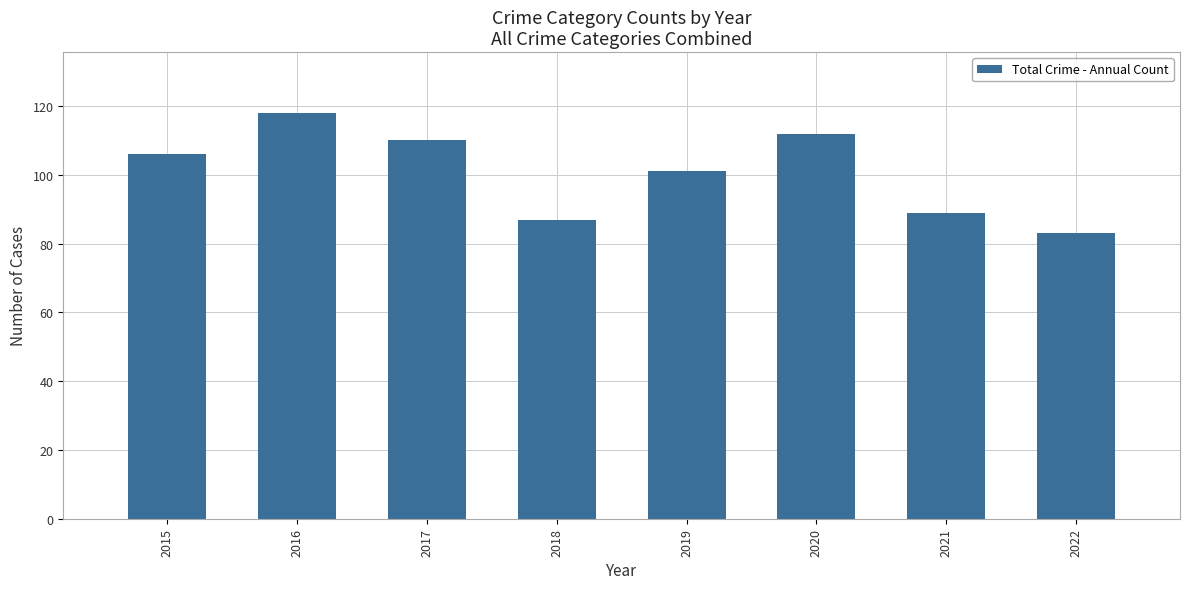

Read the value at 2022.

83